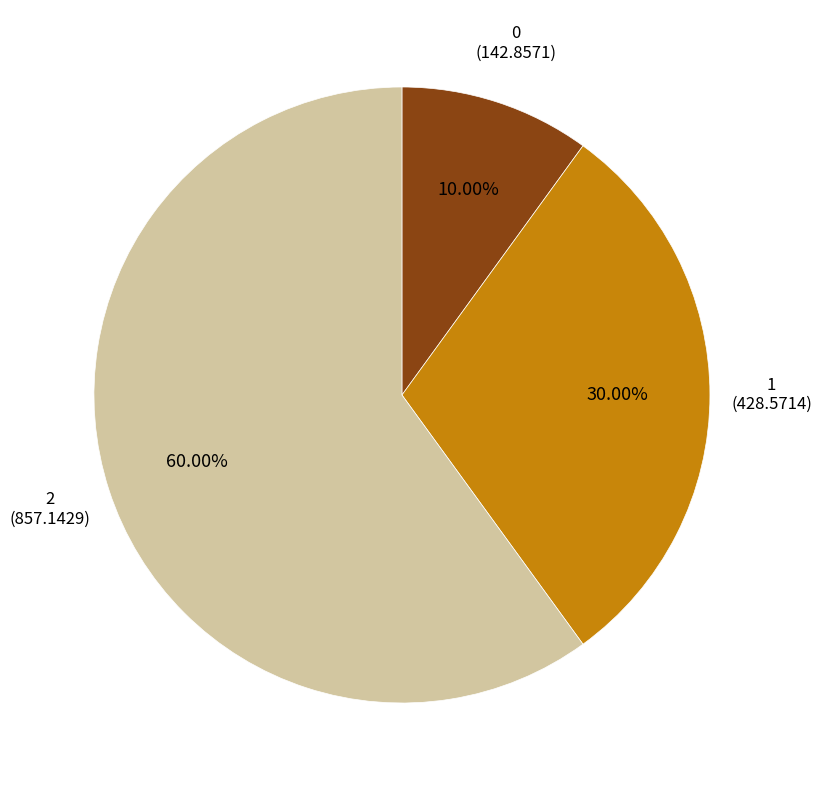

Does any single category account for the majority?

Yes